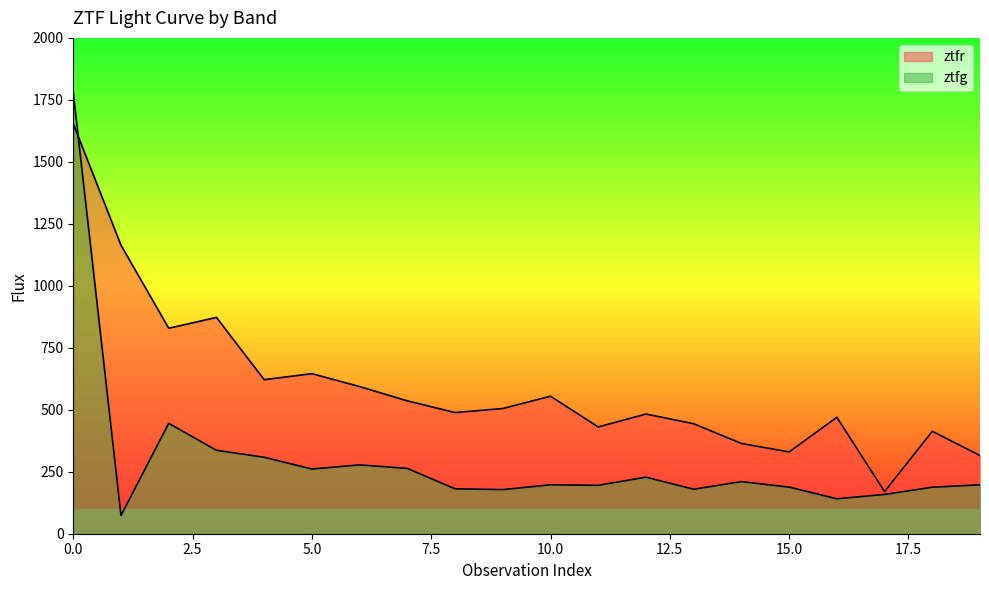

What is the spread (max minus min) of values at 1?

1089.7